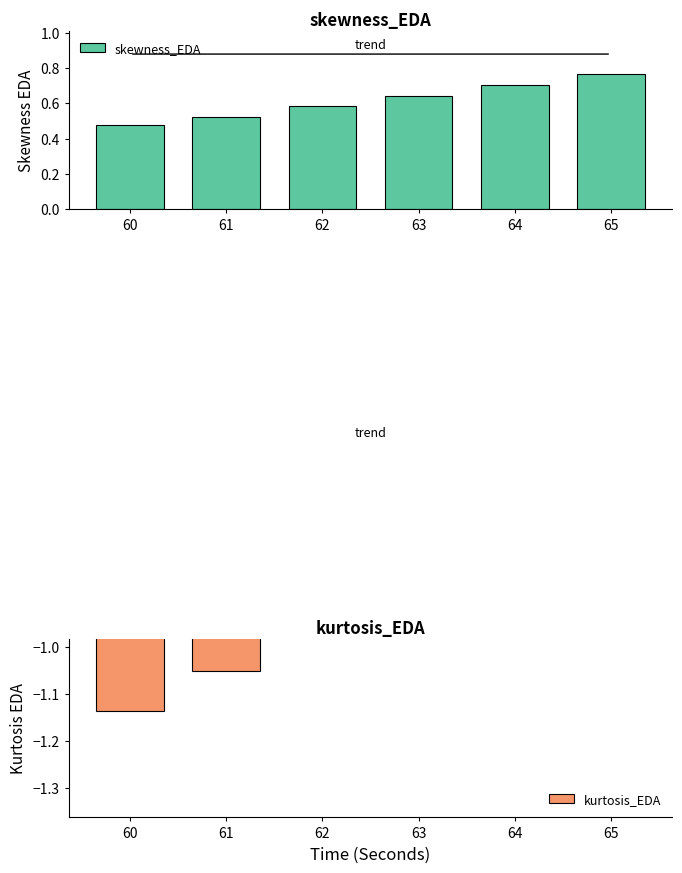

Rank the categories by kurtosis_EDA value from lowest to highest.

60, 61, 62, 63, 64, 65